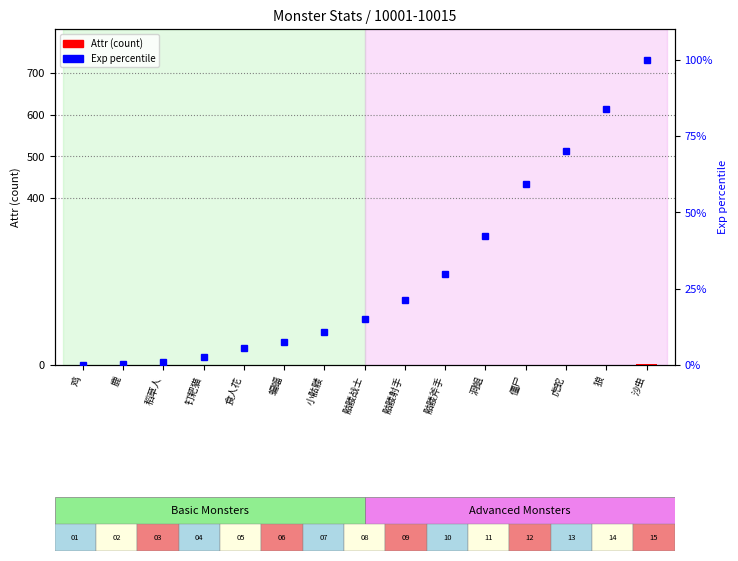

At how many categories does at least one series exceed 124?

6